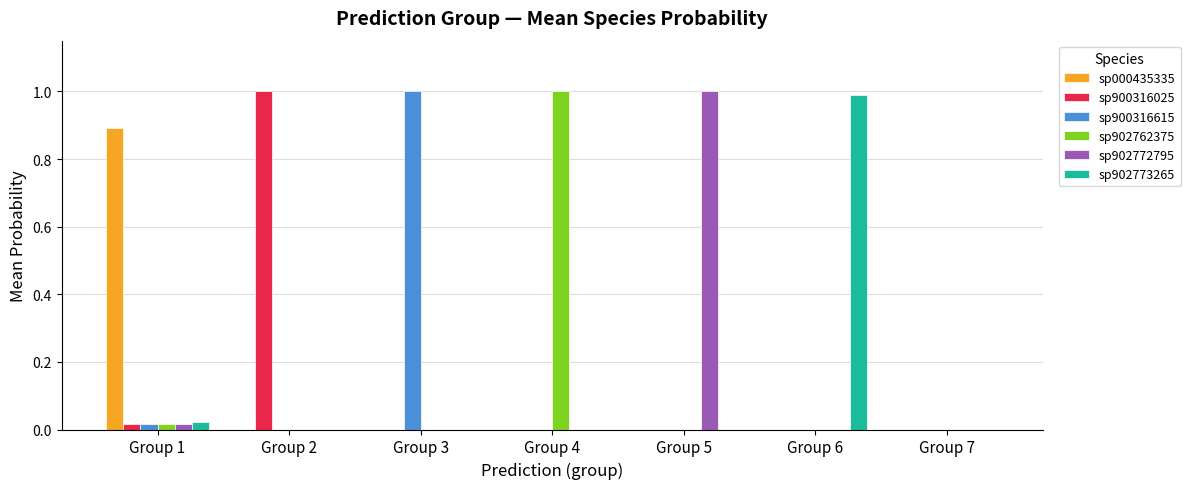

How many groups of bars are there?

7